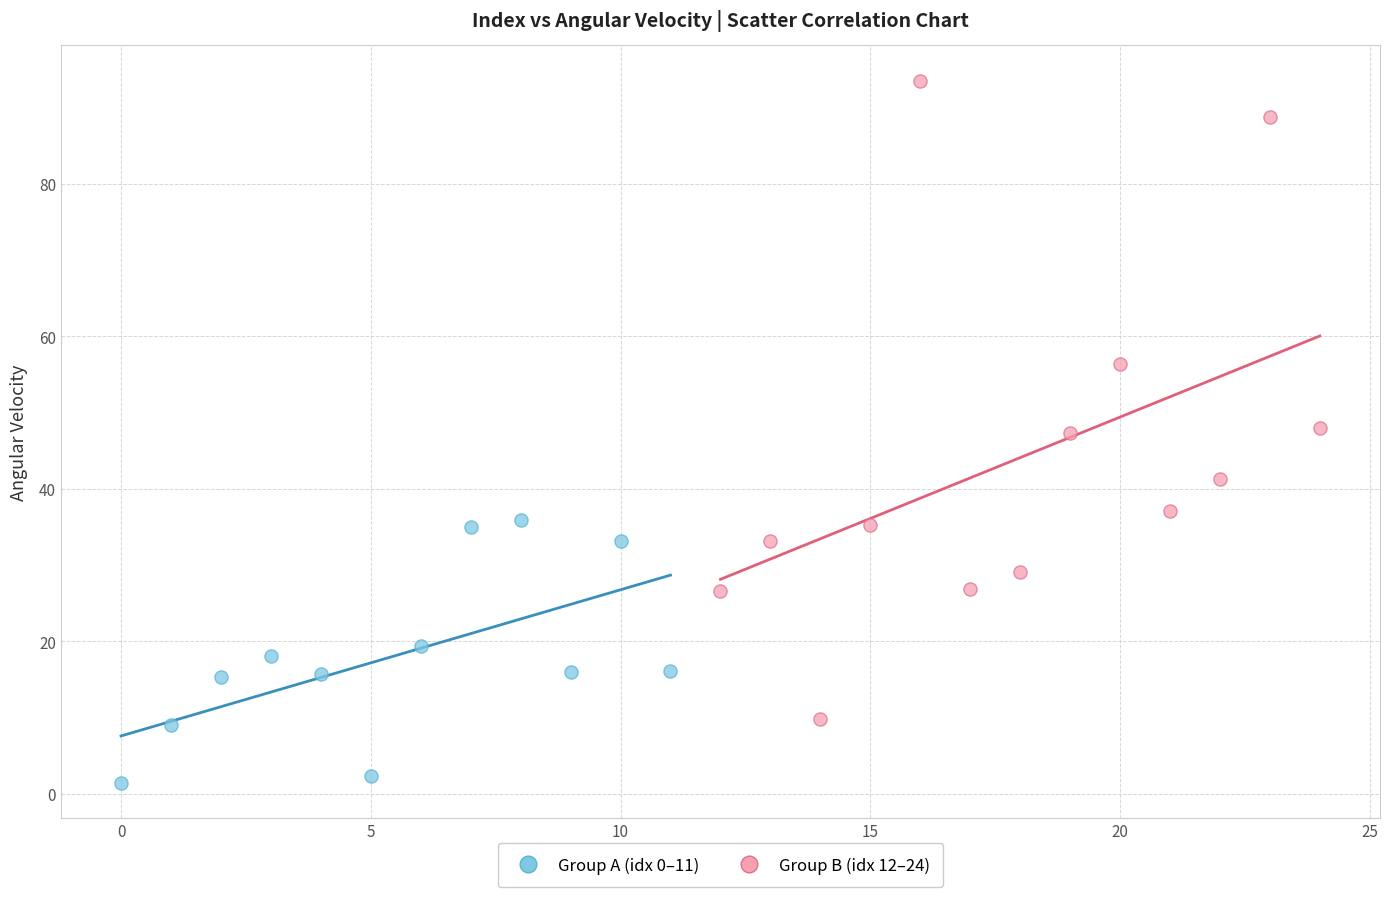

What are all the series names shown in the legend?

Group A (idx 0–11), Group B (idx 12–24)